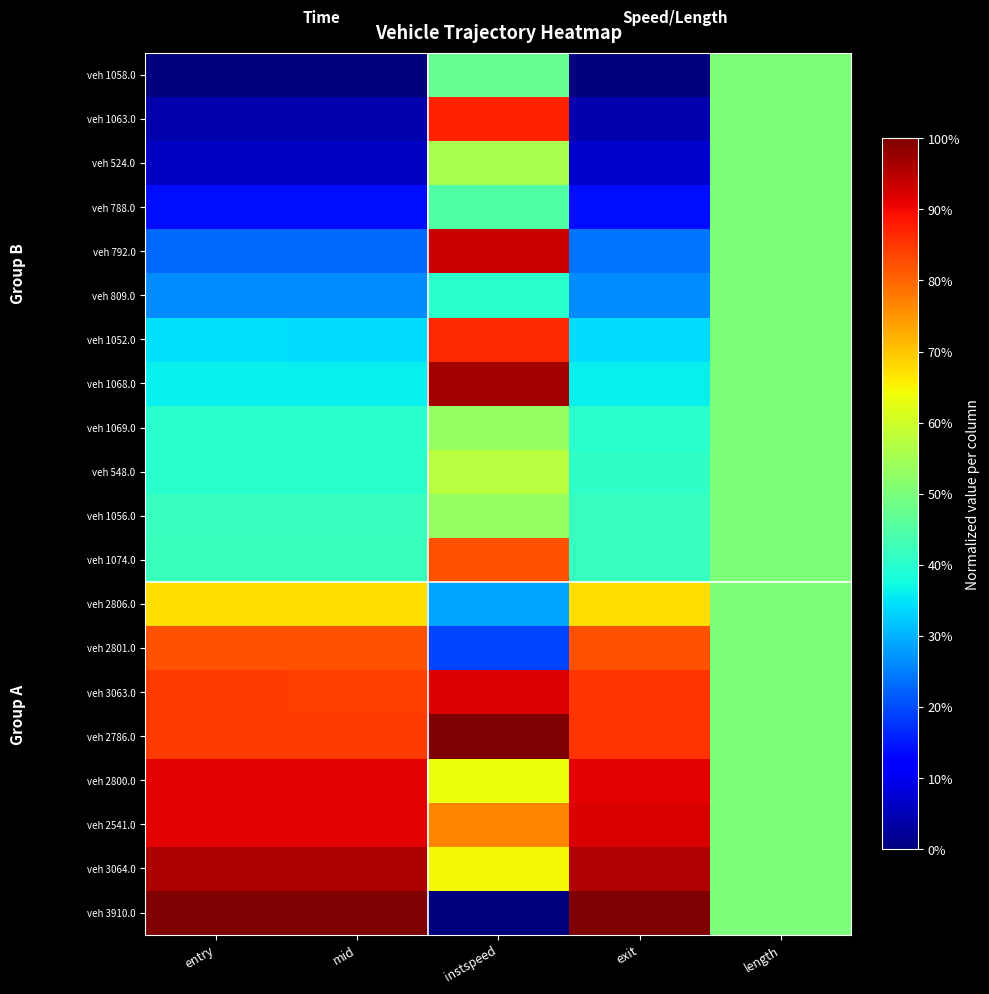

Reading left to right, transcribe all the data shown in this chart.

veh 1058.0: entry=0.0	mid=0.0	instspeed=0.5	exit=0.0	length=0.5
veh 1063.0: entry=0.0	mid=0.0	instspeed=0.9	exit=0.0	length=0.5
veh 524.0: entry=0.1	mid=0.1	instspeed=0.6	exit=0.1	length=0.5
veh 788.0: entry=0.1	mid=0.1	instspeed=0.4	exit=0.1	length=0.5
veh 792.0: entry=0.2	mid=0.2	instspeed=0.9	exit=0.2	length=0.5
veh 809.0: entry=0.3	mid=0.3	instspeed=0.4	exit=0.3	length=0.5
veh 1052.0: entry=0.3	mid=0.3	instspeed=0.9	exit=0.3	length=0.5
veh 1068.0: entry=0.4	mid=0.4	instspeed=1.0	exit=0.4	length=0.5
veh 1069.0: entry=0.4	mid=0.4	instspeed=0.5	exit=0.4	length=0.5
veh 548.0: entry=0.4	mid=0.4	instspeed=0.6	exit=0.4	length=0.5
veh 1056.0: entry=0.4	mid=0.4	instspeed=0.5	exit=0.4	length=0.5
veh 1074.0: entry=0.4	mid=0.4	instspeed=0.8	exit=0.4	length=0.5
veh 2806.0: entry=0.7	mid=0.7	instspeed=0.3	exit=0.7	length=0.5
veh 2801.0: entry=0.8	mid=0.8	instspeed=0.2	exit=0.8	length=0.5
veh 3063.0: entry=0.8	mid=0.8	instspeed=0.9	exit=0.9	length=0.5
veh 2786.0: entry=0.8	mid=0.8	instspeed=1.0	exit=0.9	length=0.5
veh 2800.0: entry=0.9	mid=0.9	instspeed=0.6	exit=0.9	length=0.5
veh 2541.0: entry=0.9	mid=0.9	instspeed=0.8	exit=0.9	length=0.5
veh 3064.0: entry=1.0	mid=1.0	instspeed=0.6	exit=1.0	length=0.5
veh 3910.0: entry=1.0	mid=1.0	instspeed=0.0	exit=1.0	length=0.5